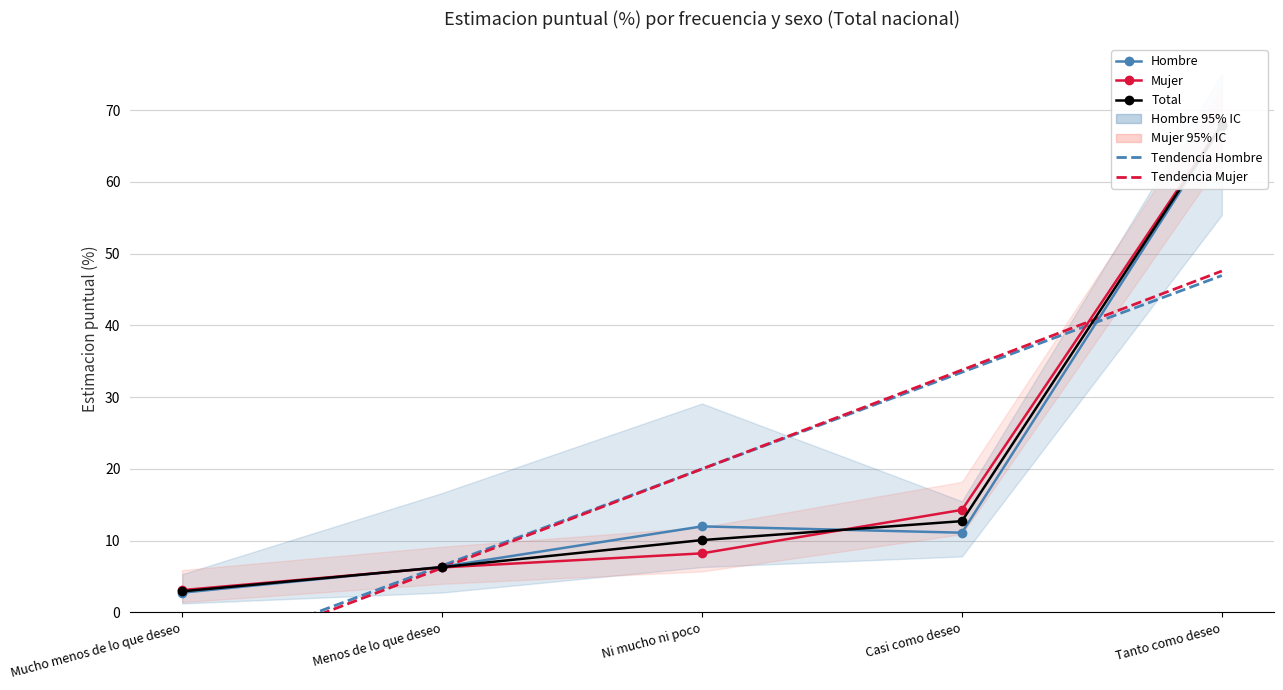

Between Menos de lo que deseo and Tanto como deseo, which series saw the biggest shift?

Mujer